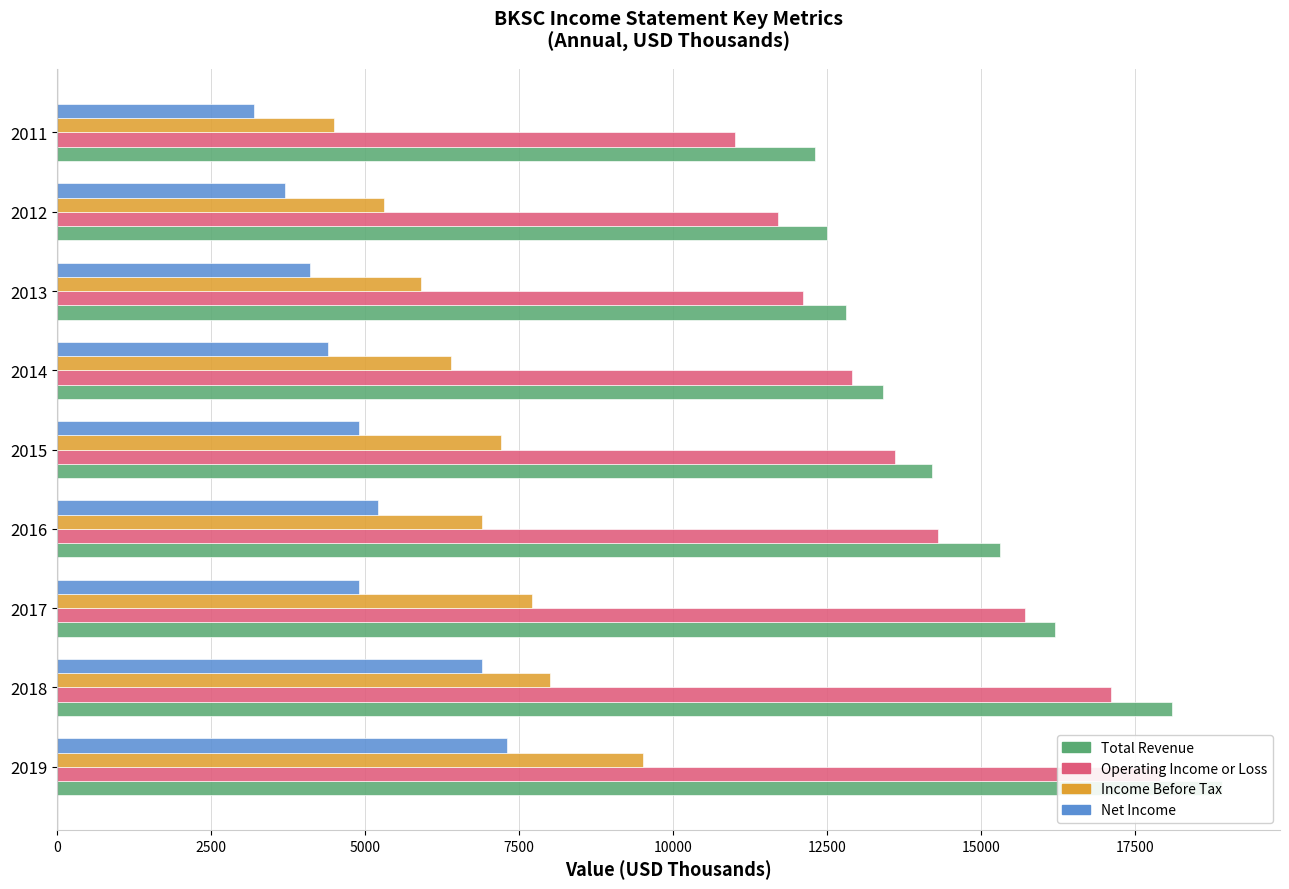

At 2016, list the series in order from largest to smallest.

Total Revenue, Operating Income or Loss, Income Before Tax, Net Income